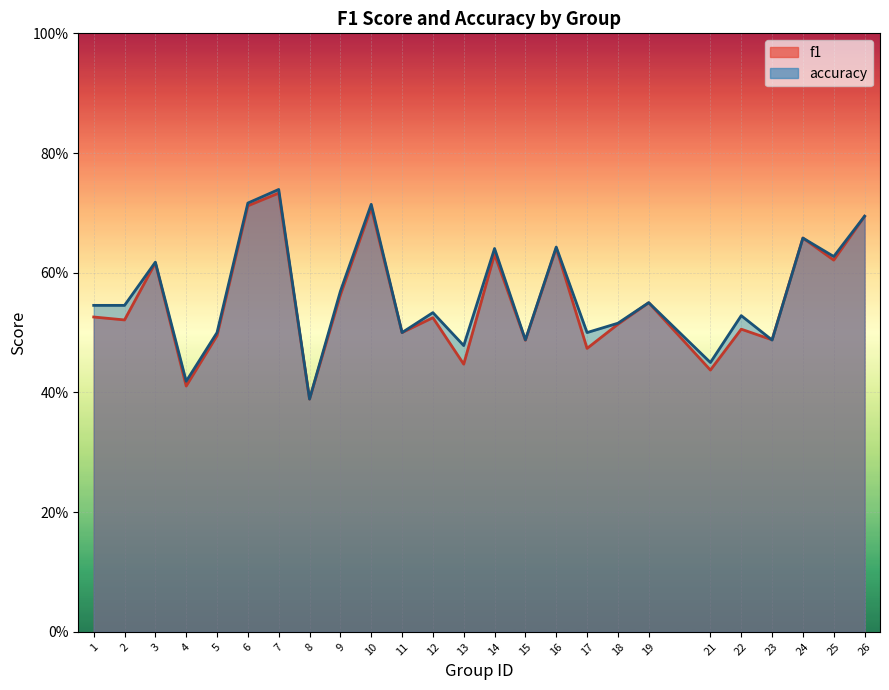

Which series changed the most between 5 and 23?

accuracy